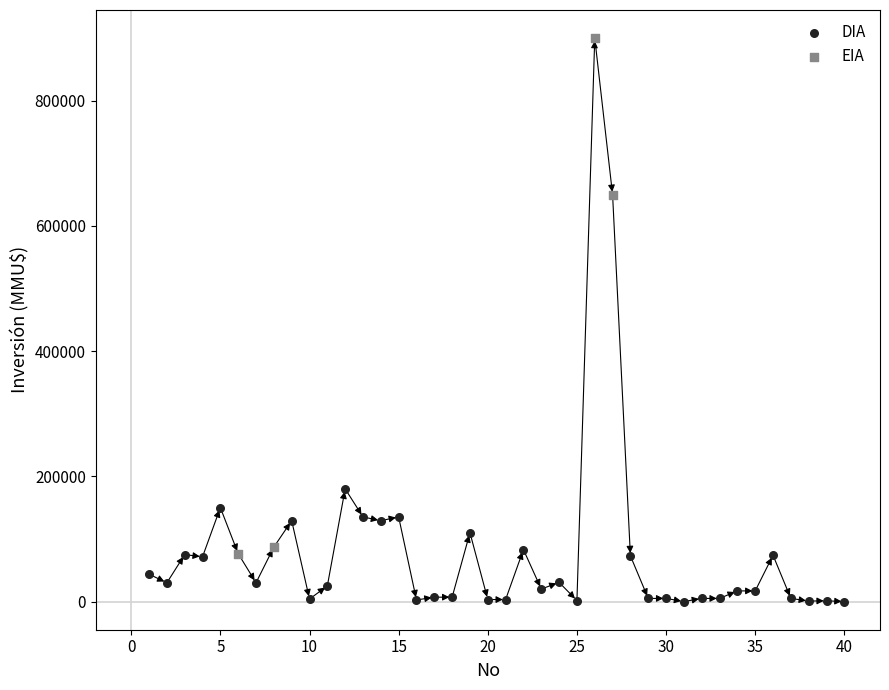

Which series reaches the maximum Y coordinate?

EIA